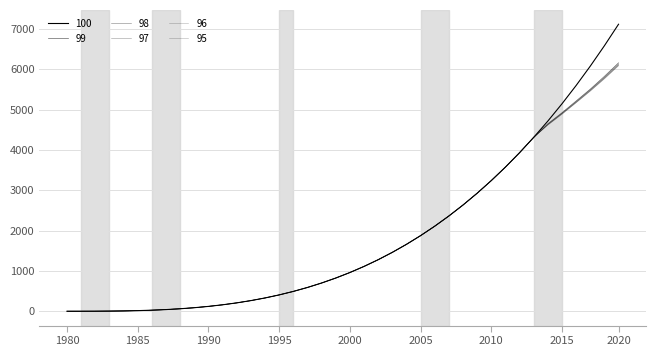

How many values in the 100 series exceed 960?

20